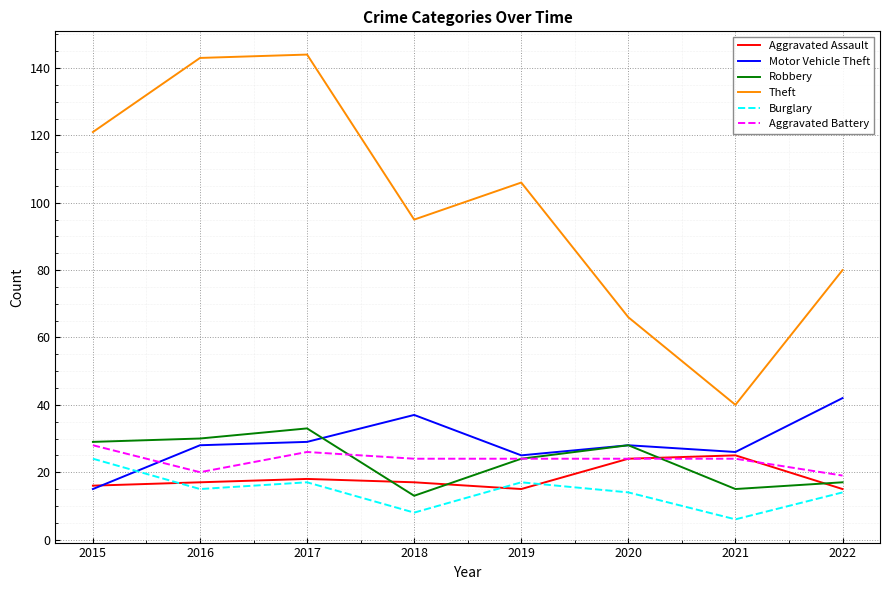

At how many categories does at least one series exceed 52?

7